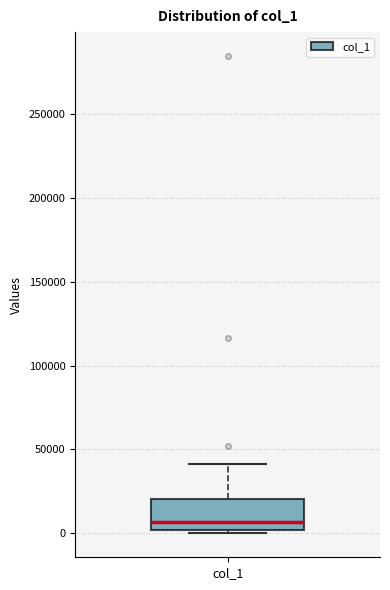

Read this box plot against the y-axis: the position of the median line, the range covered by the box, and the ends of both whiskers. The values are not printed on the chart, so give them approximately, as read against the axis.

median 5000, box 0 to 20000, whiskers 0 (just below the box's lower edge) to 40000